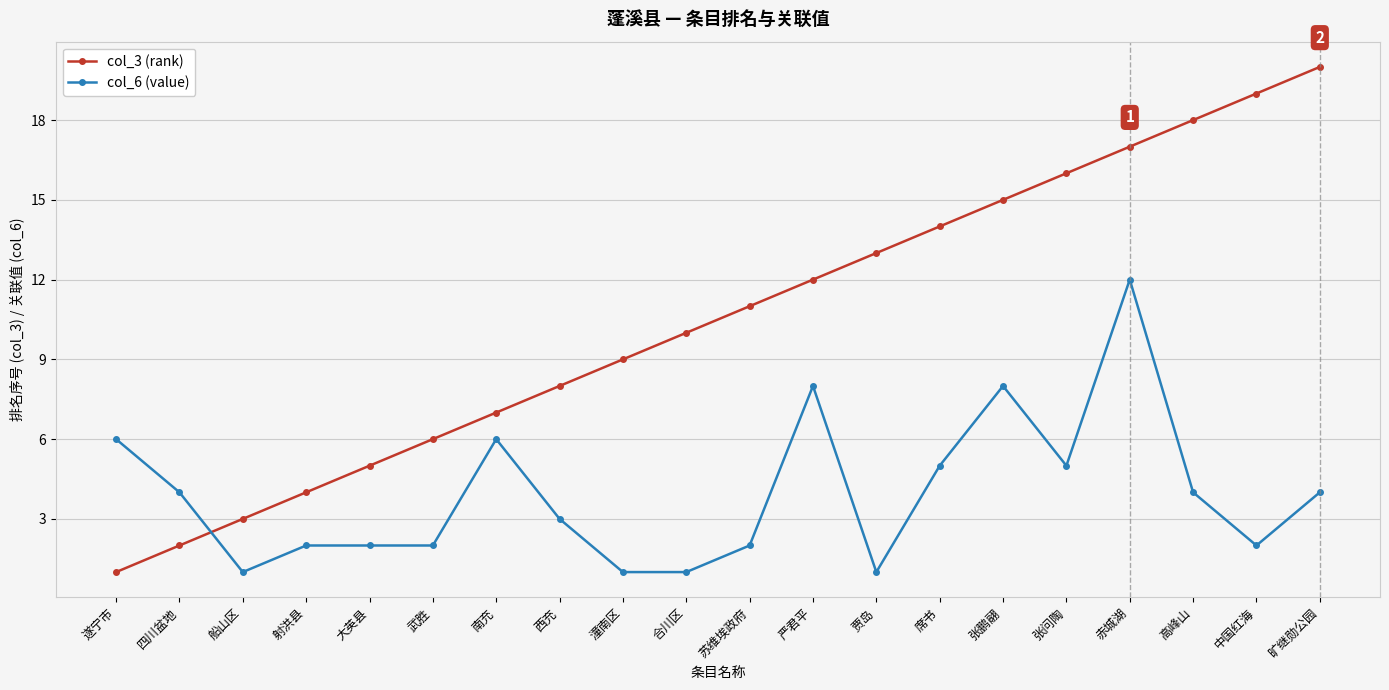

What is the sum of the col_3 (rank) values at 张鹏翮 and 席书?

29